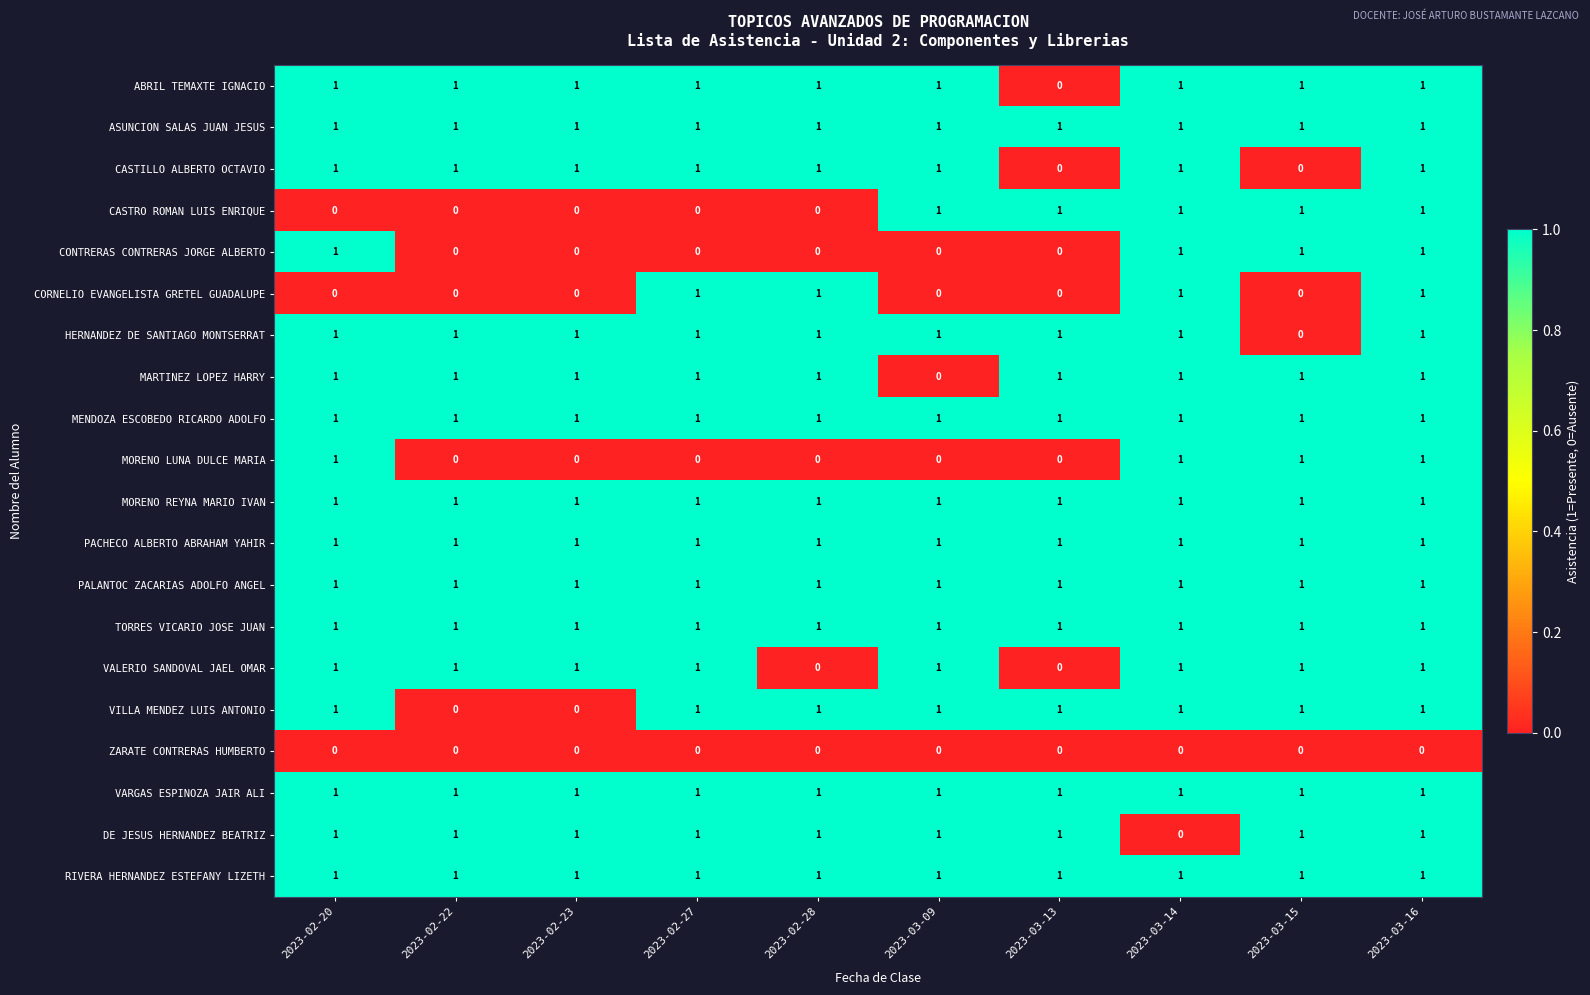

What is the total value across all series at 2023-03-15?

16